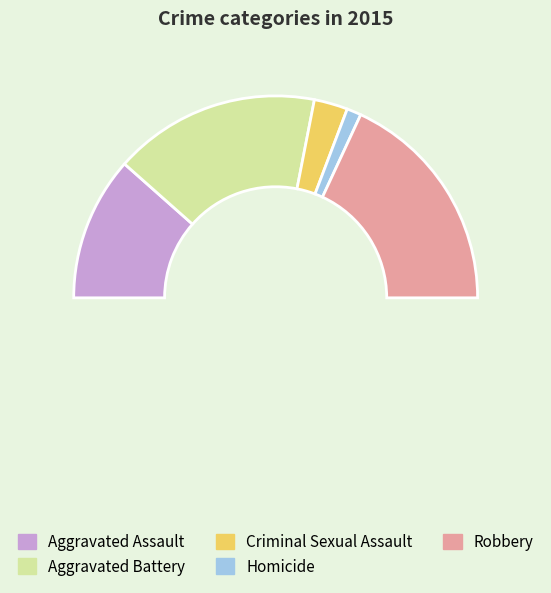

Count the number of slices in the pie.

6